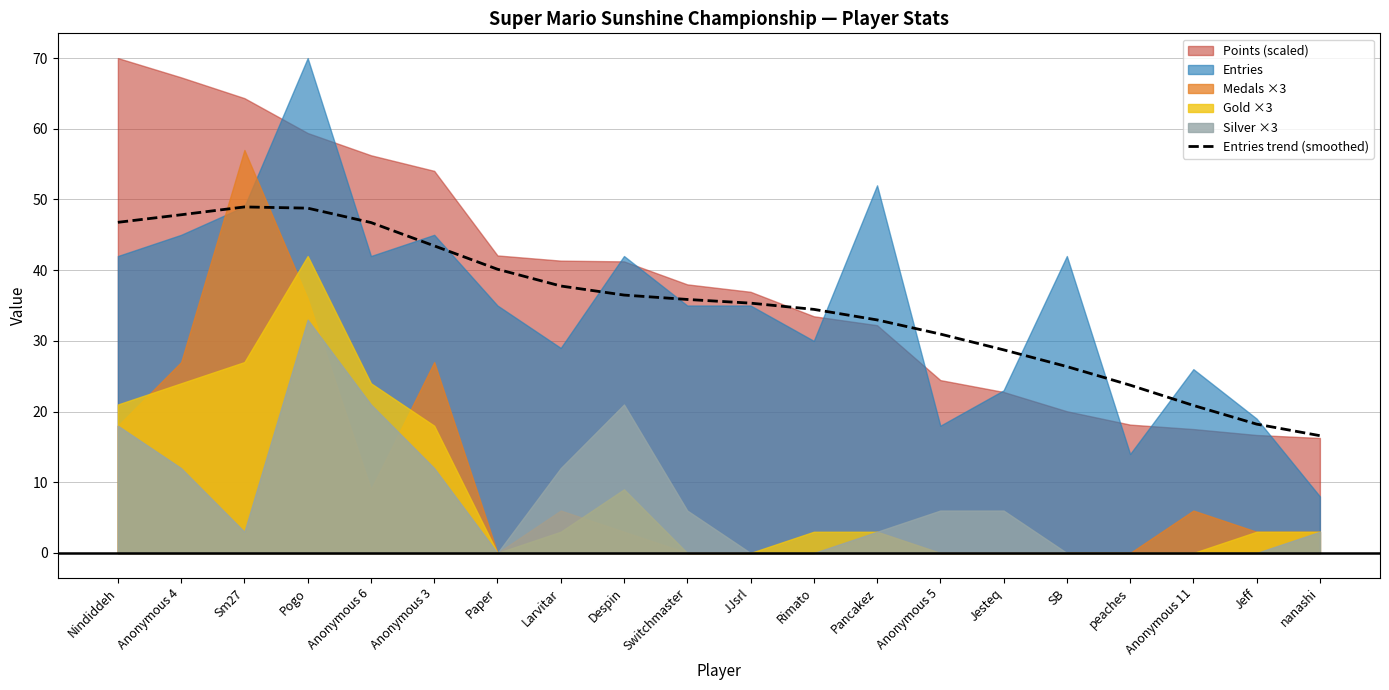

Reading right to left, extract all data points from this chart.

16.6	18.2	20.9	23.7	26.4	28.7	31.0	33.0	34.5	35.3	35.9	36.5	37.8	40.1	43.4	46.7	48.8	48.9	47.8	46.8